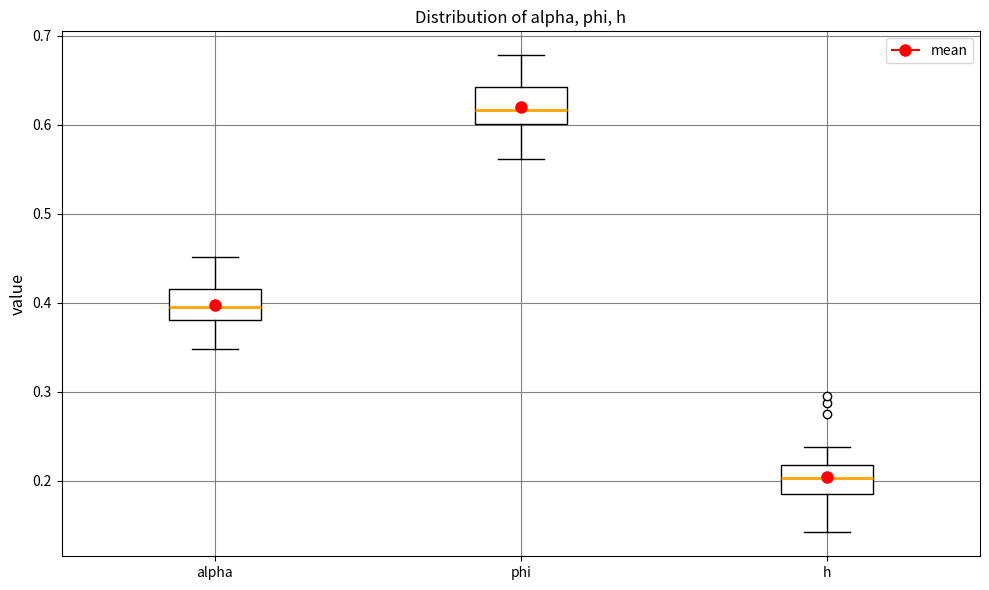

Where does the lower whisker of the box for alpha end on the y-axis? The values are not printed on the chart, so give them approximately, as read against the axis.

0.35